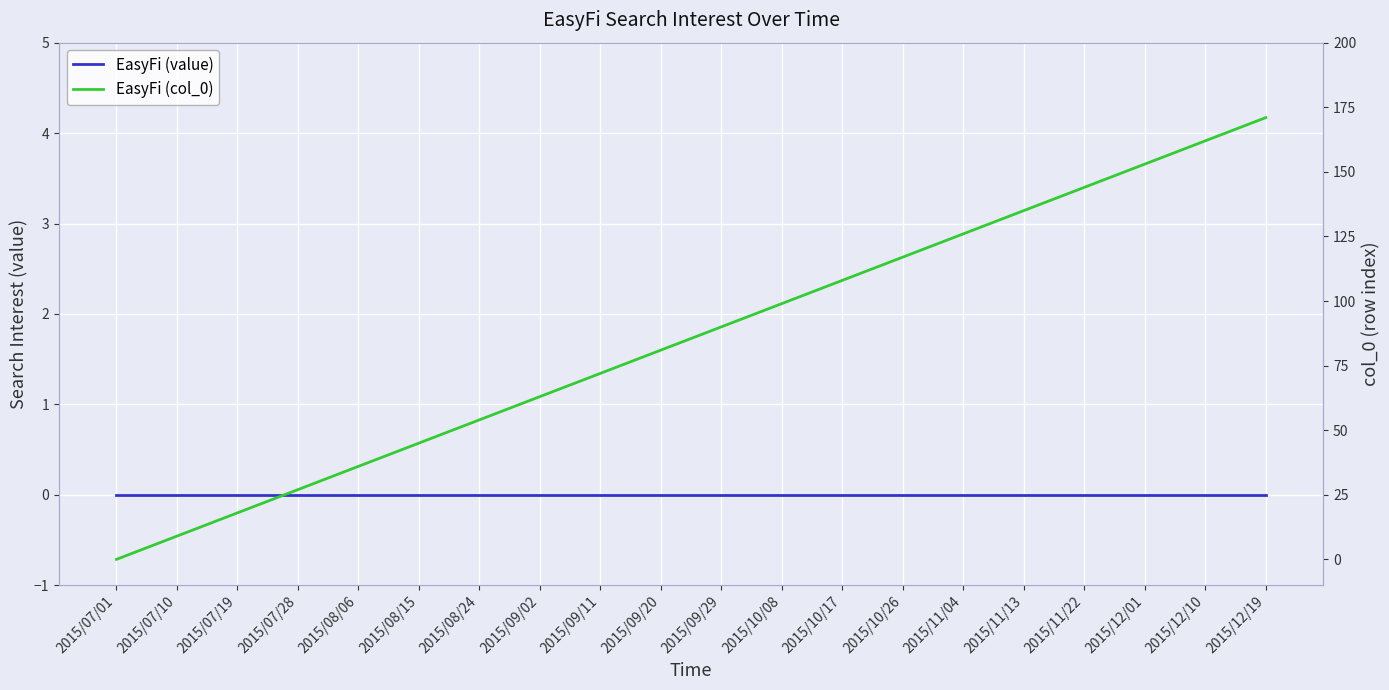

What is the label of the 3rd point from the left?

2015/07/19